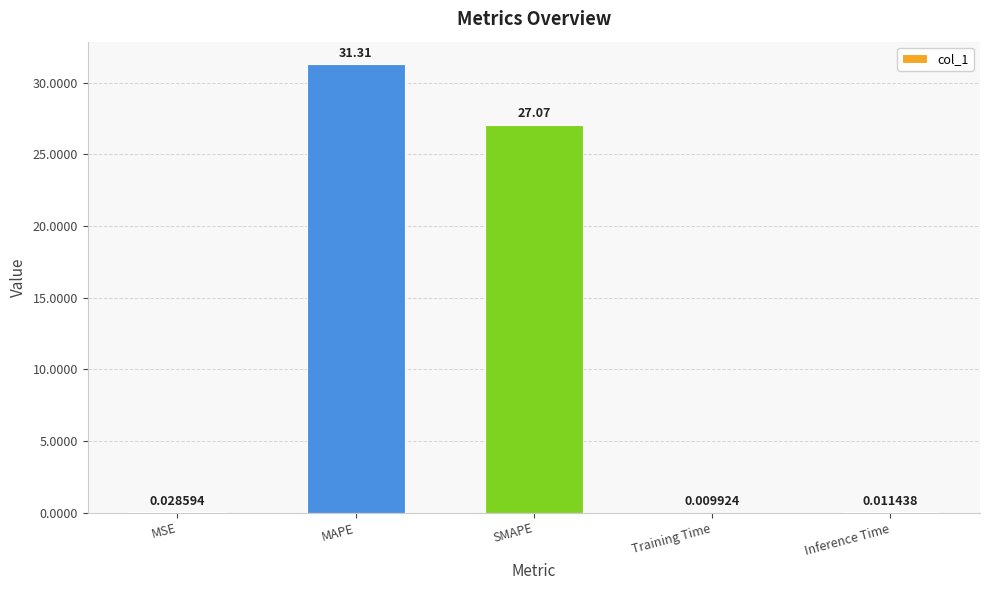

Which category has the highest value across all series?

MAPE